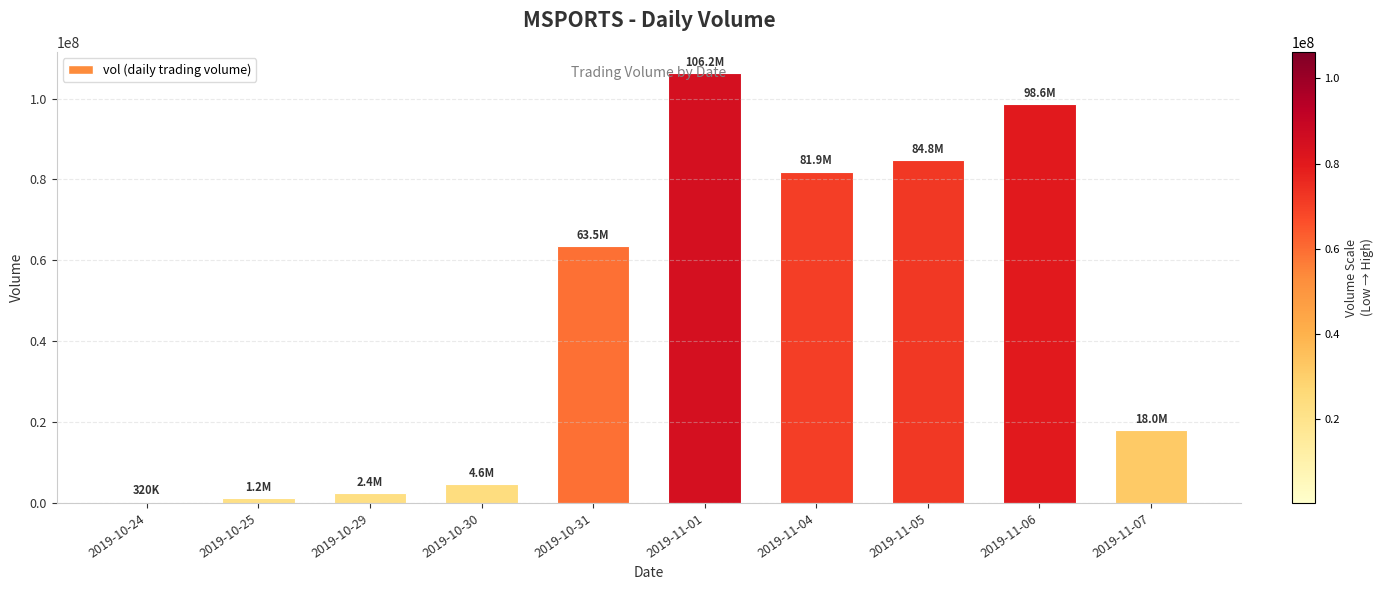

Are the bars horizontal?

No